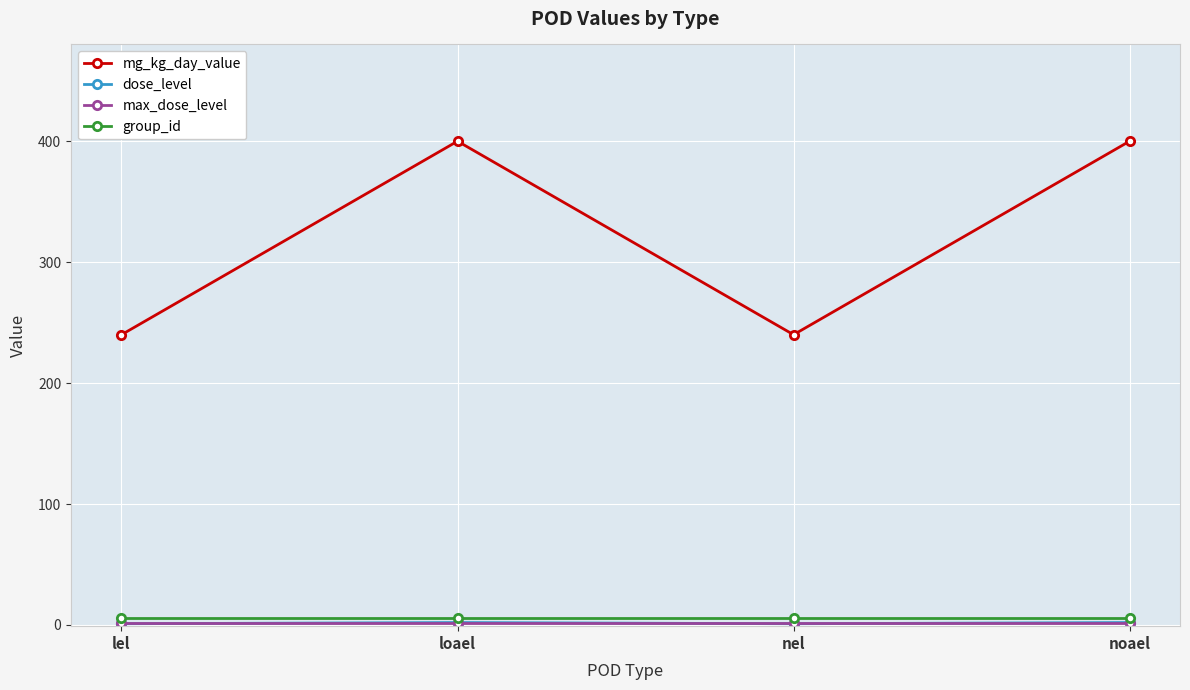

In mg_kg_day_value, how many points are higher than both neighbors (excluding endpoints)?

1